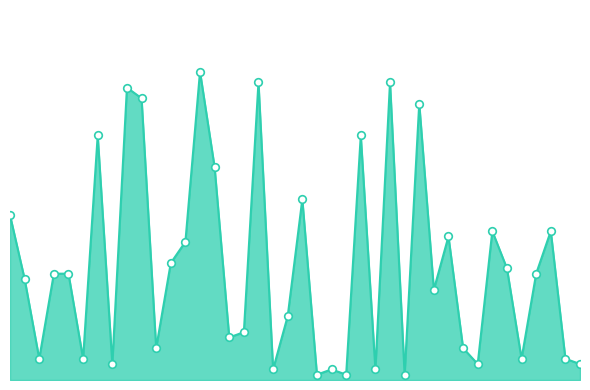

How many lines are shown in the chart?

1